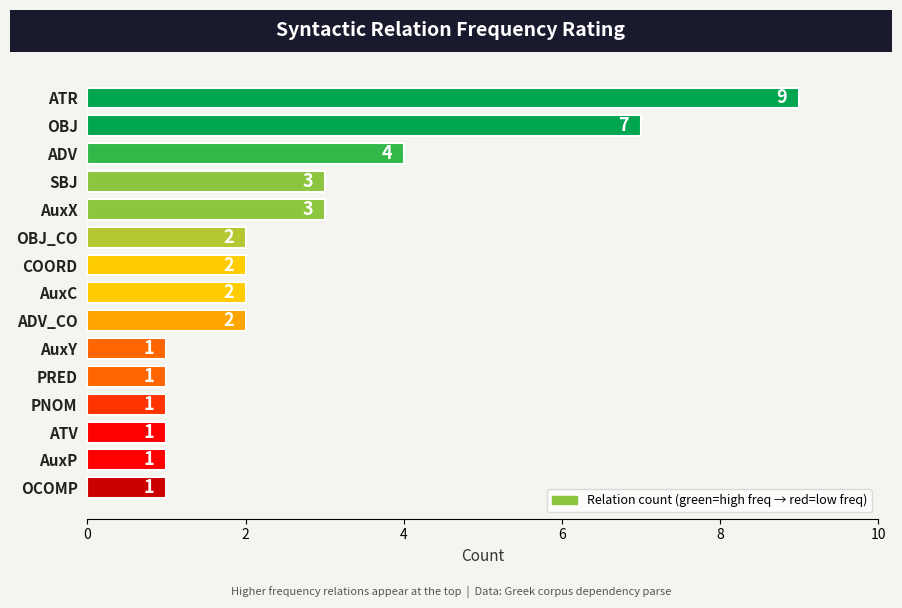

What is the ratio of the value at SBJ to the value at PRED?

3.0